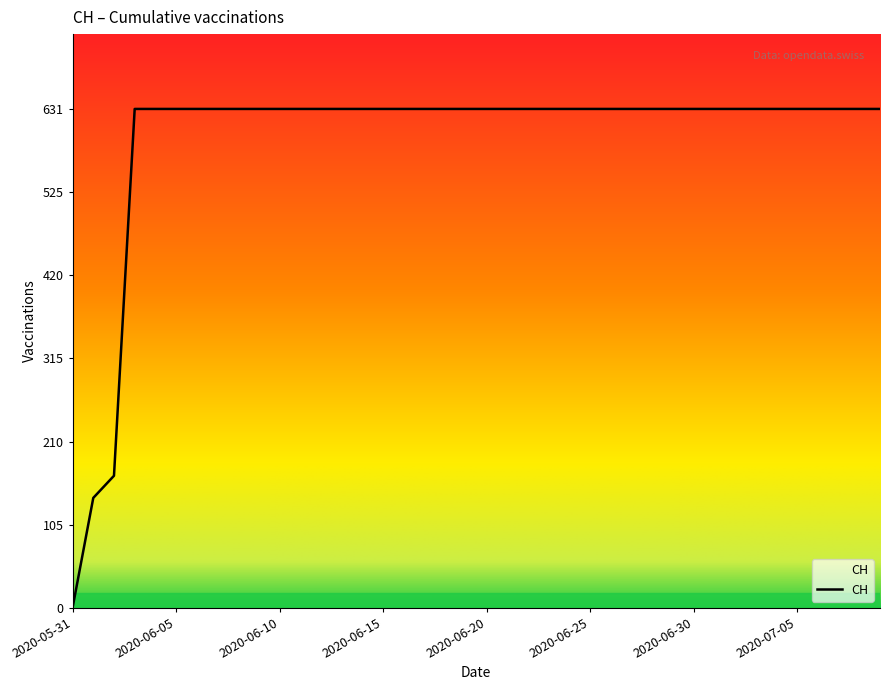

What is the greatest value displayed?

631